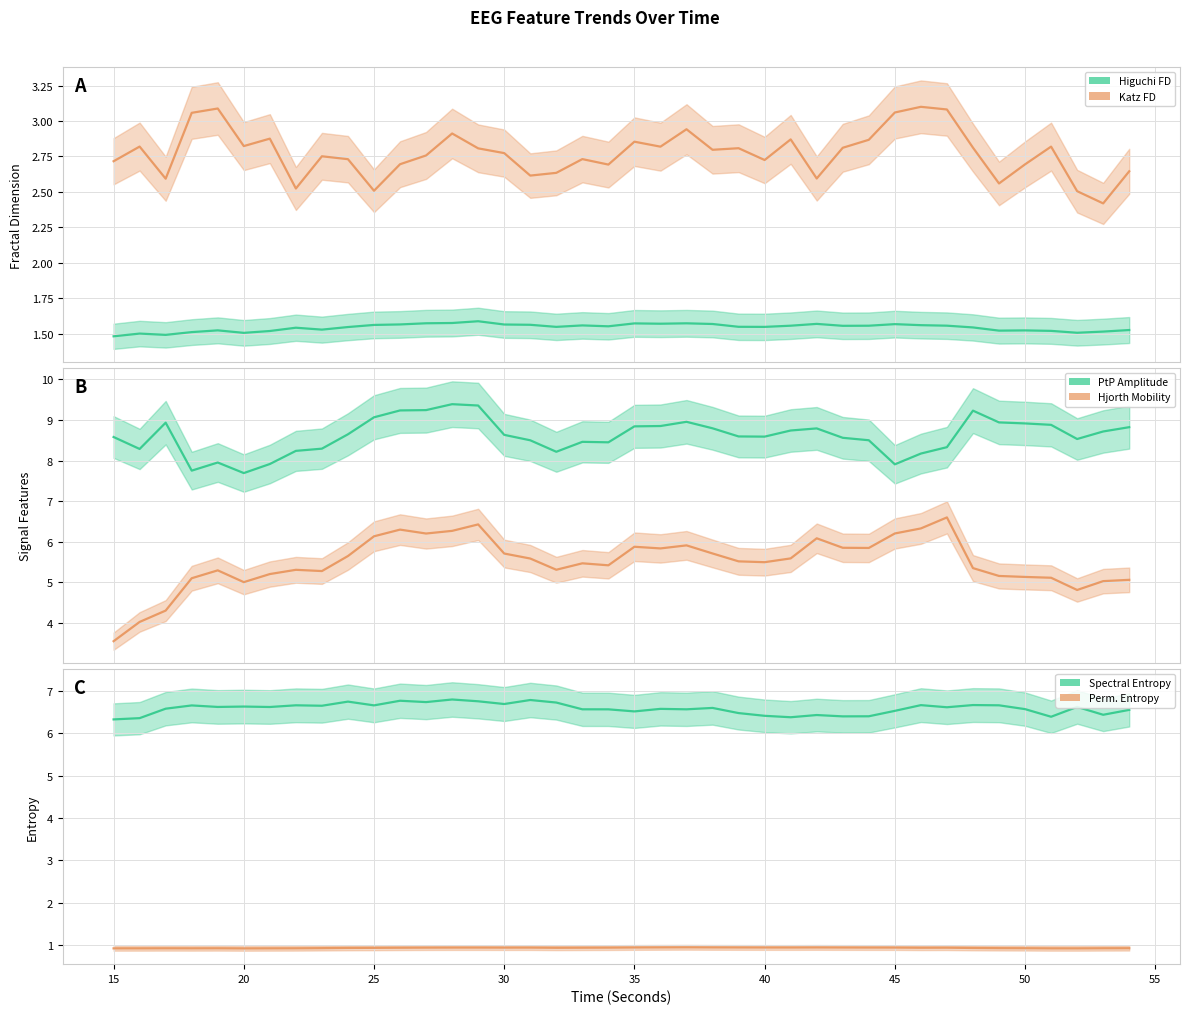

Is the value of ptp_amp_EEG at 7 greater than the value of spectral_entropy_EEG at 19?

Yes